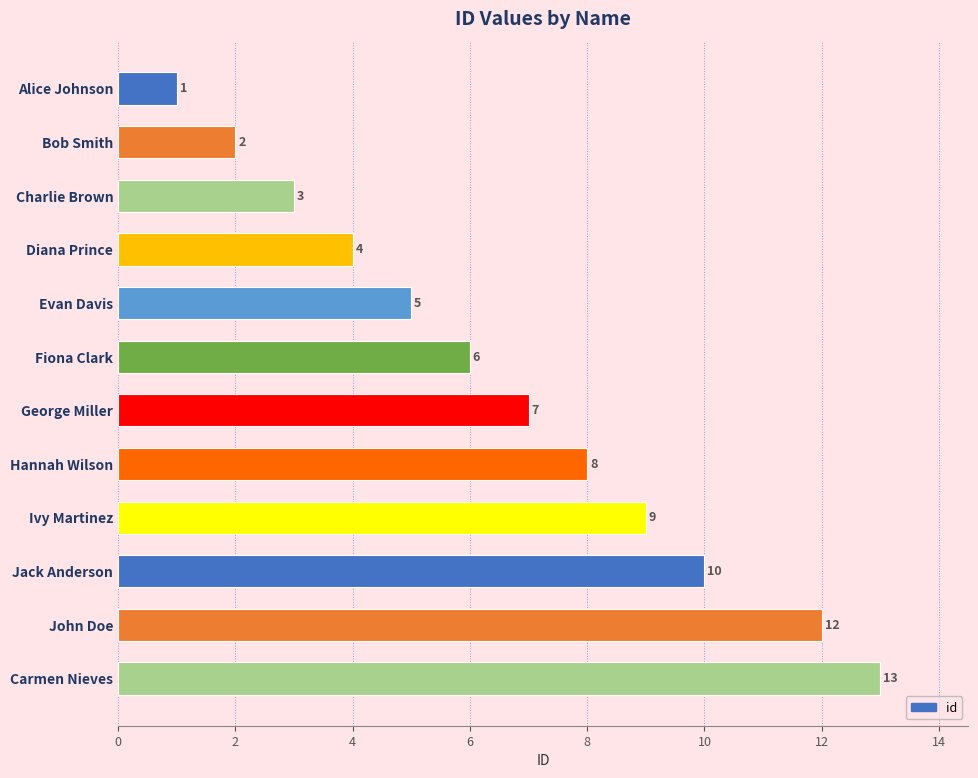

What is the ratio of the value at Diana Prince to the value at Jack Anderson?

0.4